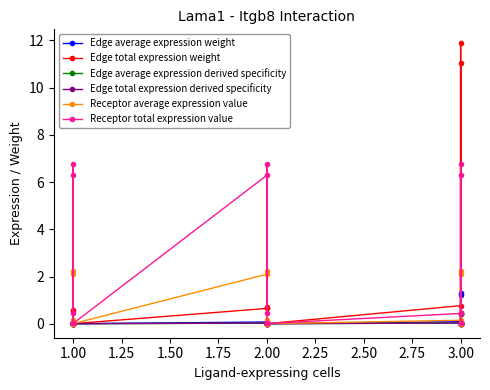

How many data points does each series have?

15